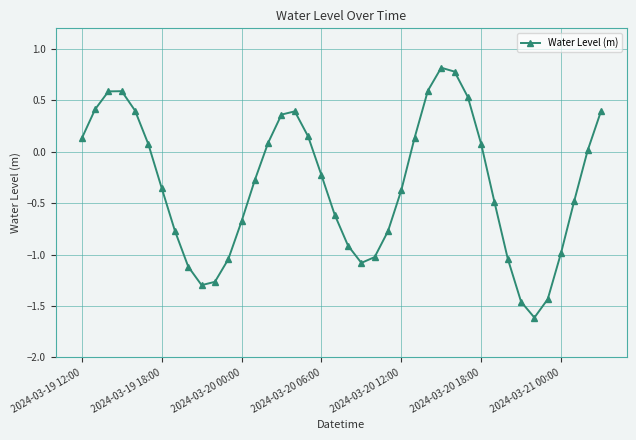

What is the minimum value shown in the chart?

-1.6